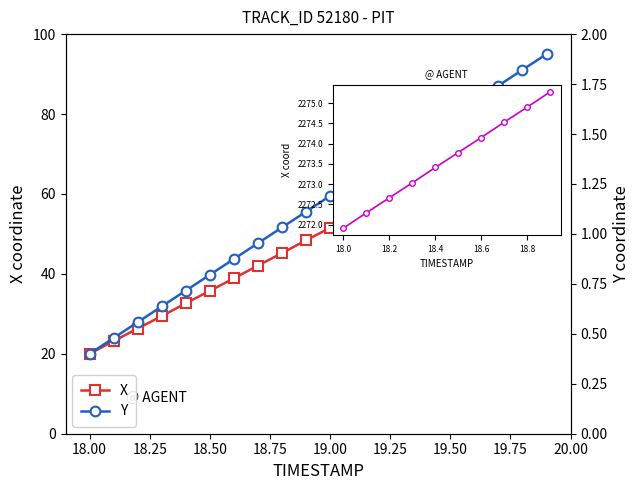

Reading left to right, list all the values displayed in this chart.

X: 18.0=20.0	18.1=23.2	18.2=26.3	18.3=29.4	18.4=32.6	18.5=35.8	18.6=38.9	18.7=42.1	18.8=45.2	18.9=48.4	19.0=51.5	19.1=54.7	19.2=57.8	19.3=61.0	19.4=64.2	19.5=67.4	19.6=70.5	19.7=73.7	19.8=76.8	19.9=80.0
Y: 18.0=0.4	18.1=0.5	18.2=0.6	18.3=0.6	18.4=0.7	18.5=0.8	18.6=0.9	18.7=1.0	18.8=1.0	18.9=1.1	19.0=1.2	19.1=1.3	19.2=1.3	19.3=1.4	19.4=1.5	19.5=1.6	19.6=1.7	19.7=1.7	19.8=1.8	19.9=1.9